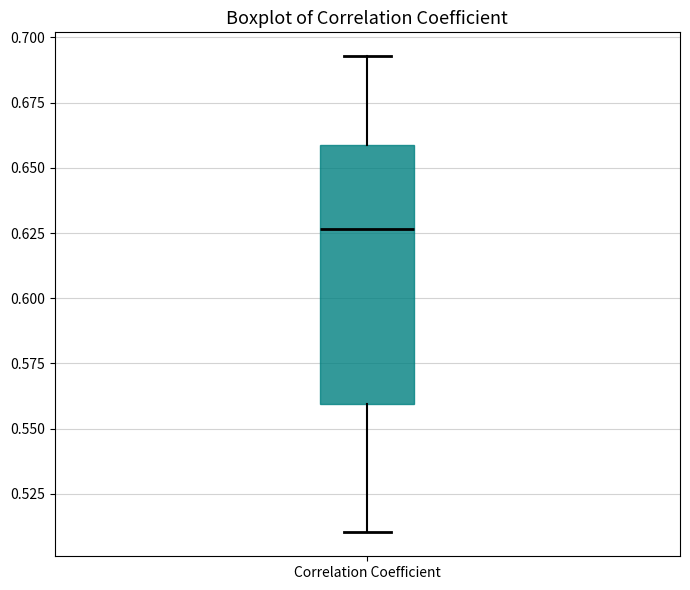

Where does the lower whisker of the box for Correlation Coefficient end on the y-axis? The values are not printed on the chart, so give them approximately, as read against the axis.

0.510